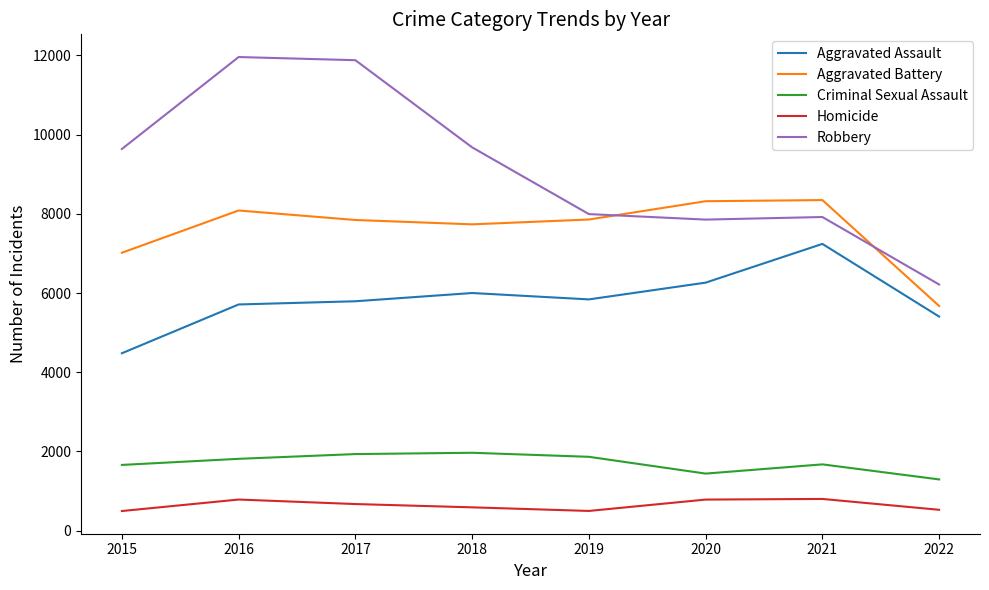

What is the sum of the Robbery values at 2017 and 2019?

19874